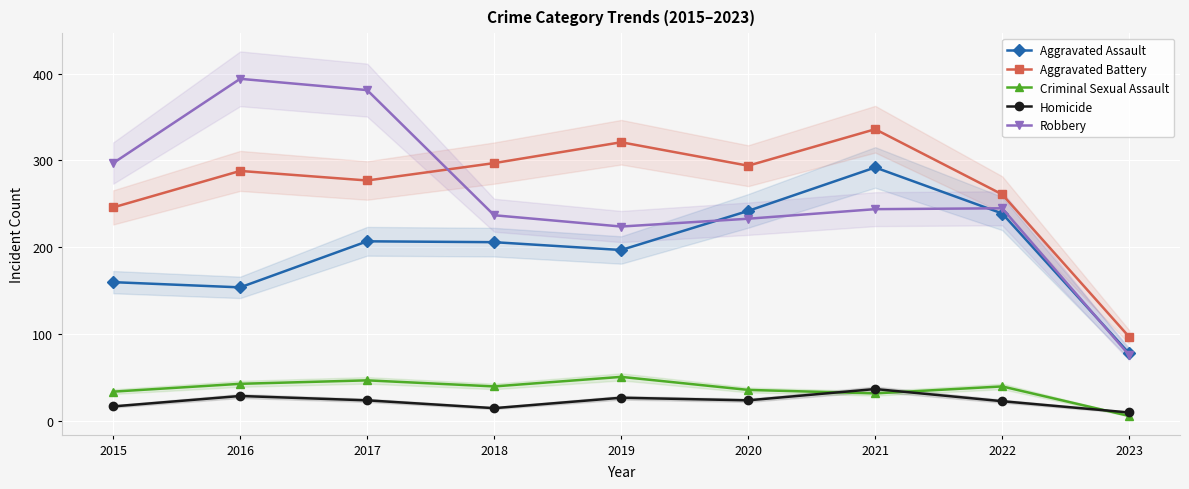

In Aggravated Battery, how many points are higher than both neighbors (excluding endpoints)?

3